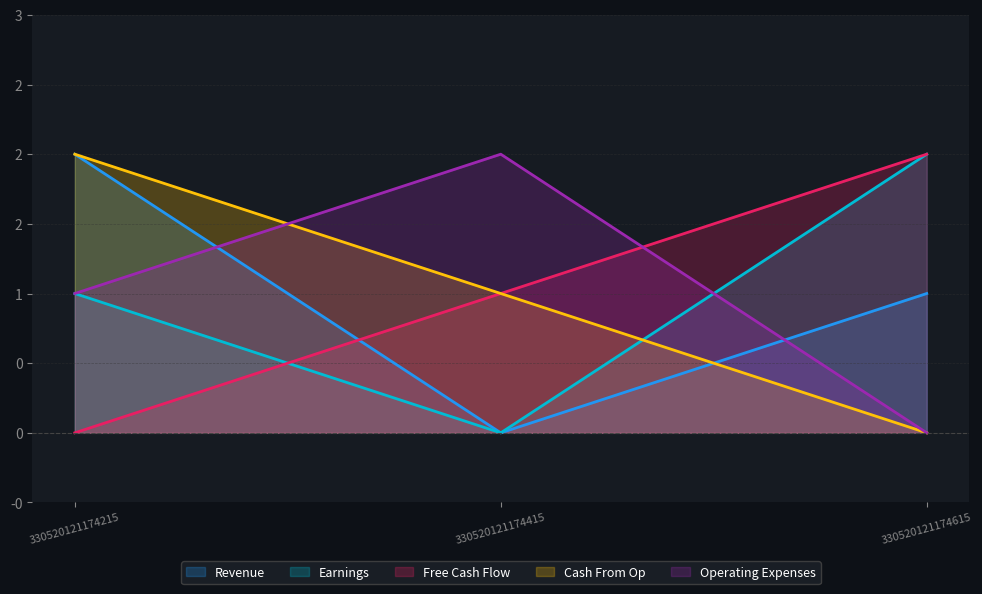

Where is Cash From Op nearest to the value 1?

330520121174415